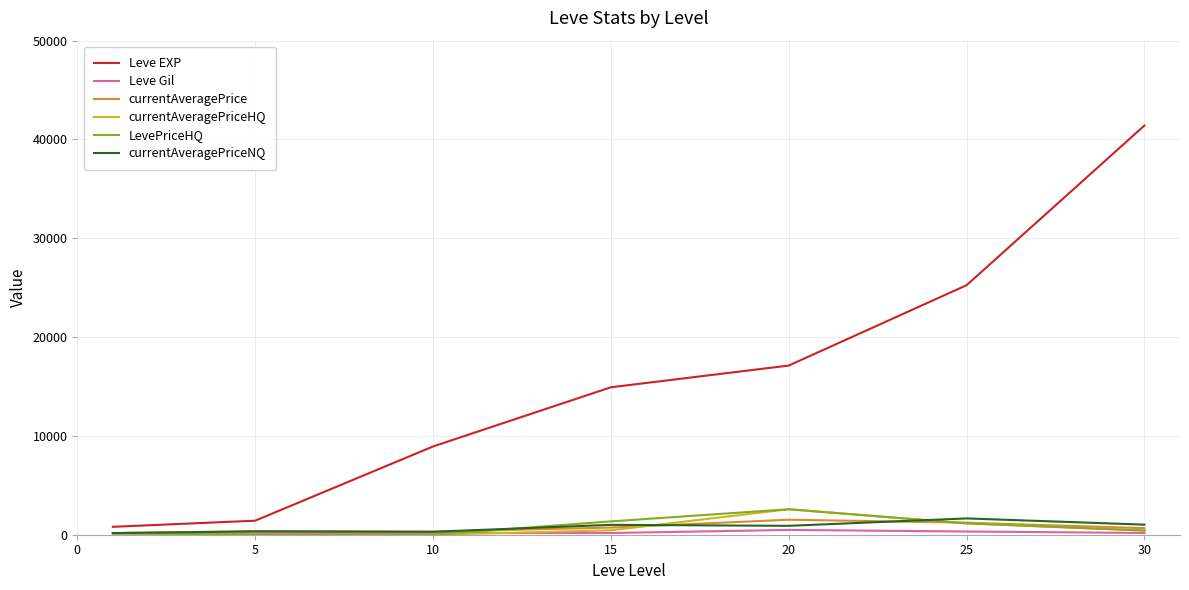

Which series has the widest spread of values?

Leve EXP